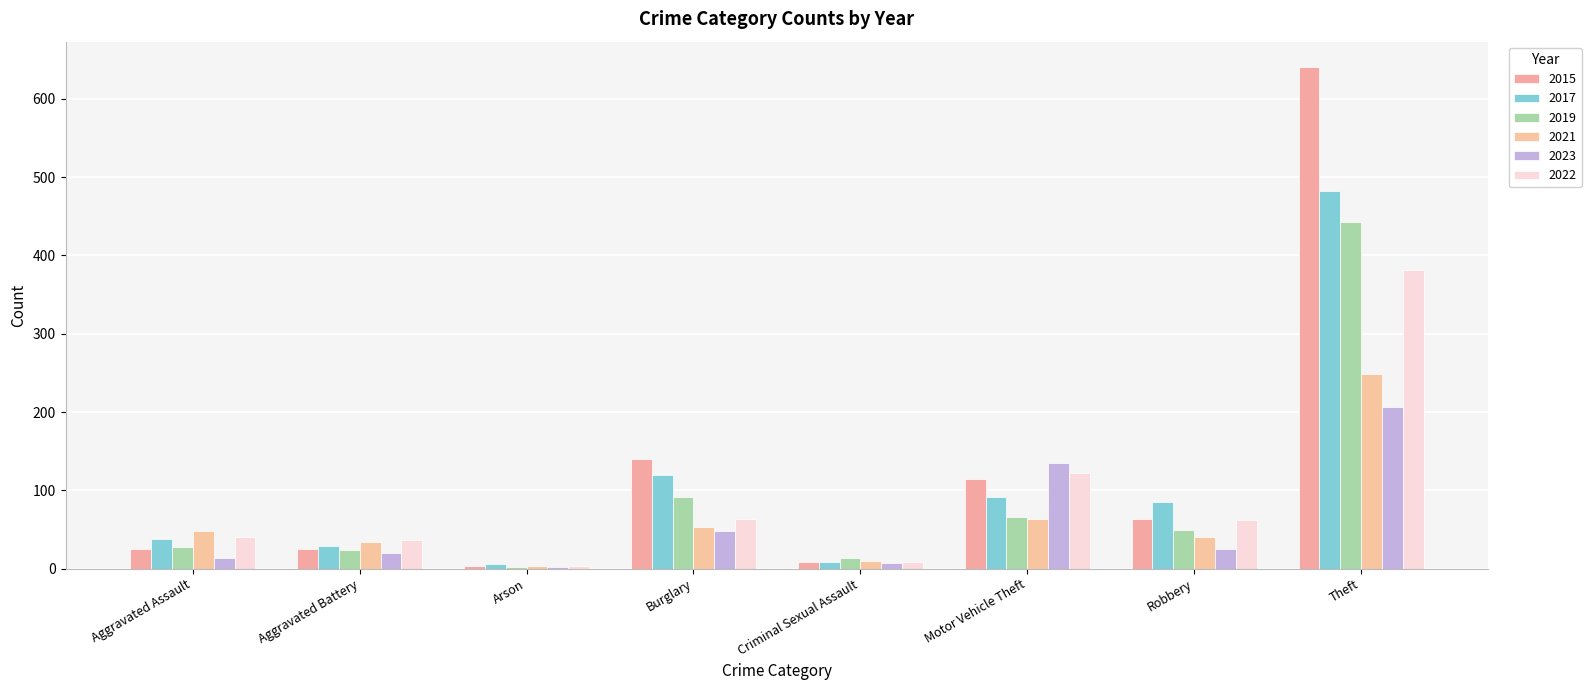

How many categories are shown in the chart?

8